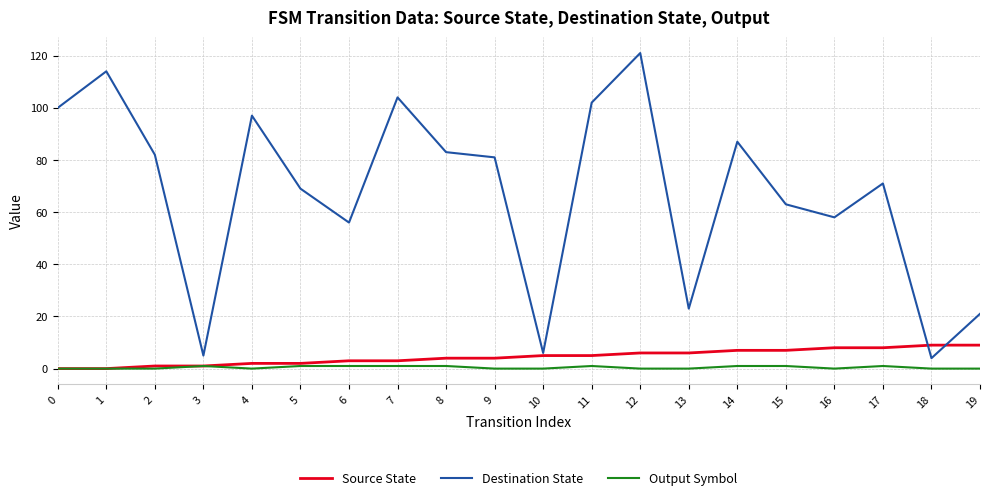

Which series has the widest spread of values?

Destination State